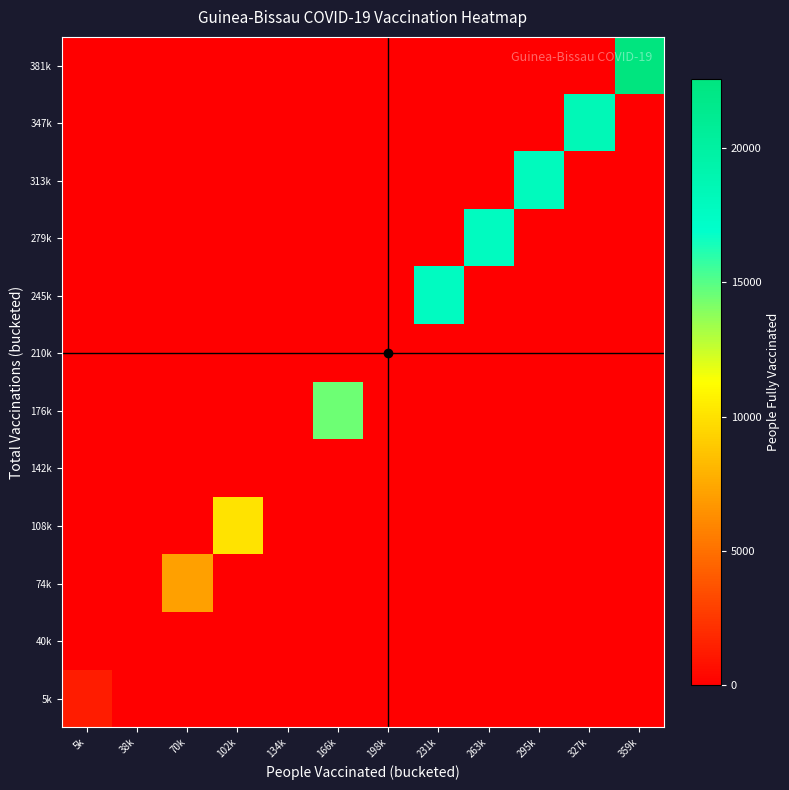

At which category does the chart reach its peak across all series?

359k